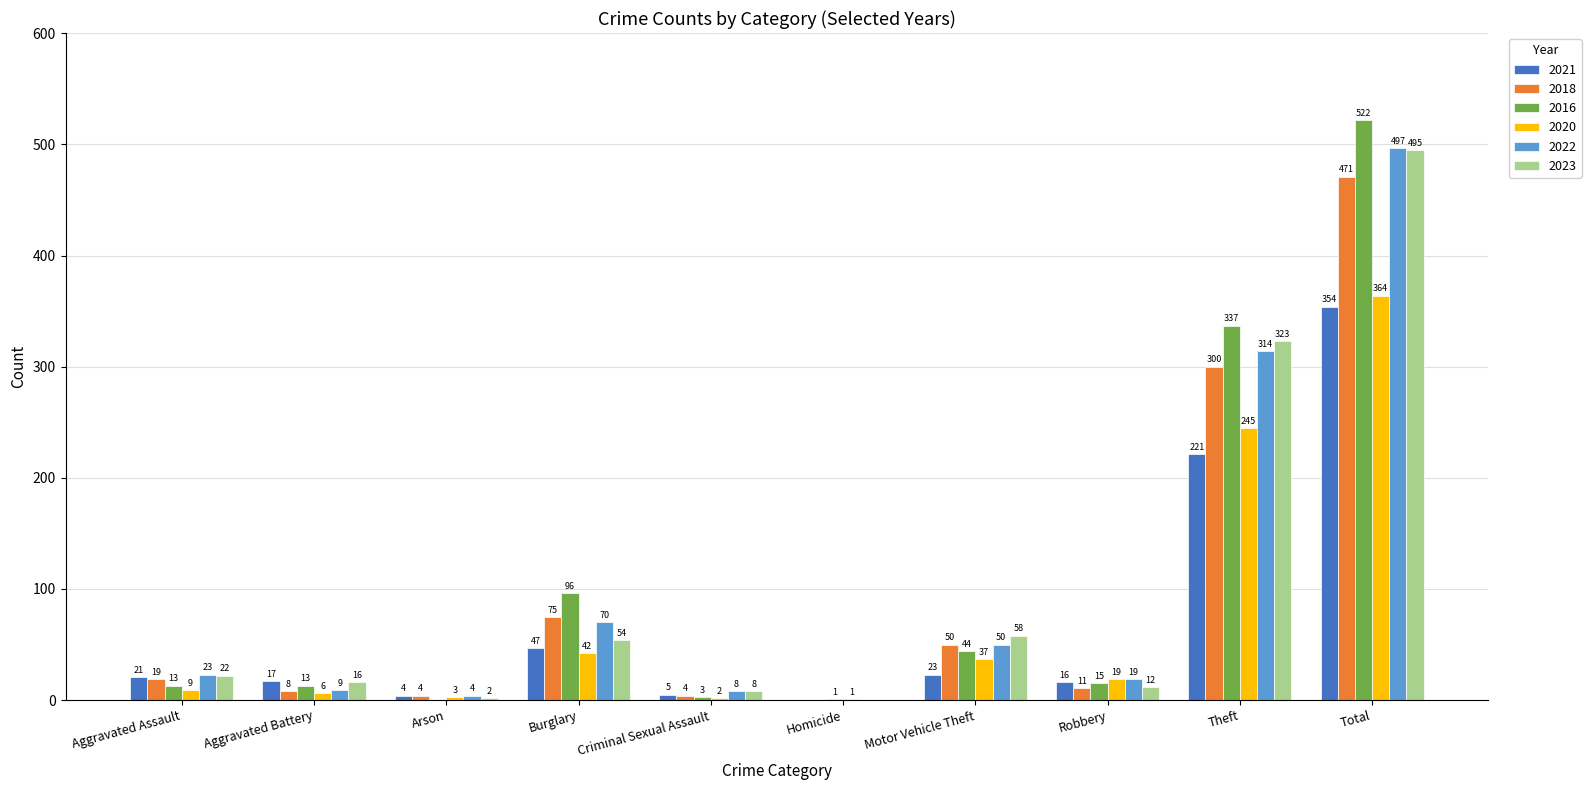

Reading left to right, list all the values displayed in this chart.

2021: 21	17	4	47	5	0	23	16	221	354
2018: 19	8	4	75	4	0	50	11	300	471
2016: 13	13	0	96	3	1	44	15	337	522
2020: 9	6	3	42	2	1	37	19	245	364
2022: 23	9	4	70	8	0	50	19	314	497
2023: 22	16	2	54	8	0	58	12	323	495